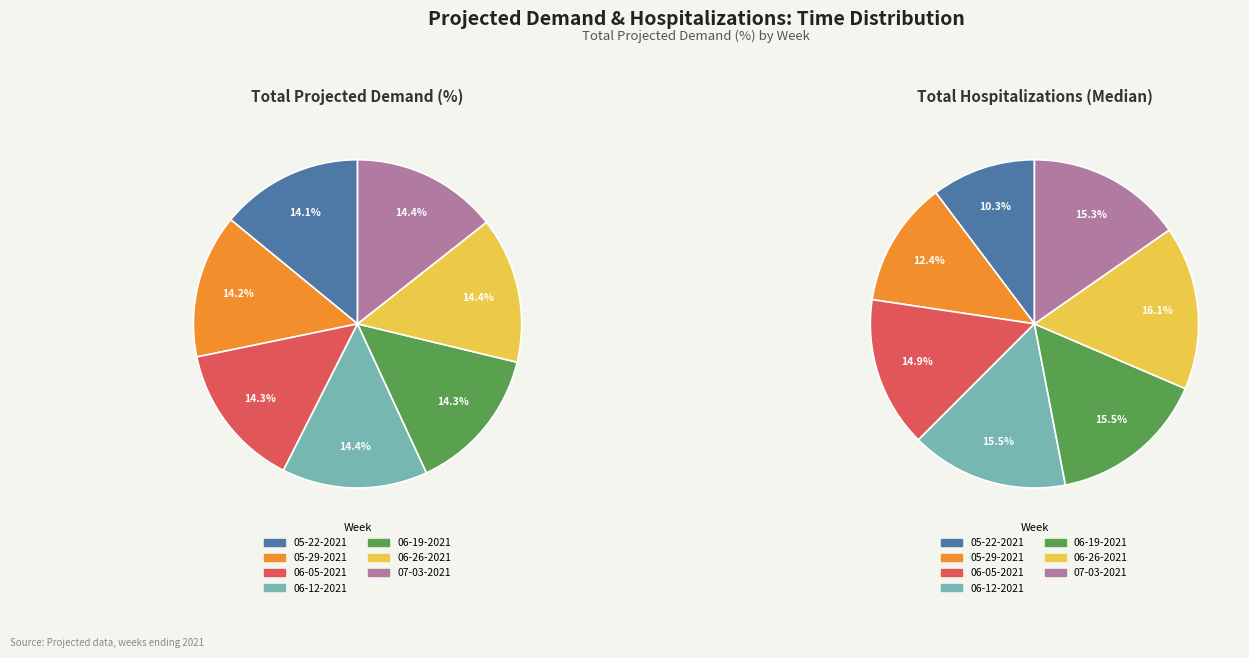

What is the largest slice in the pie chart?

06-26-2021